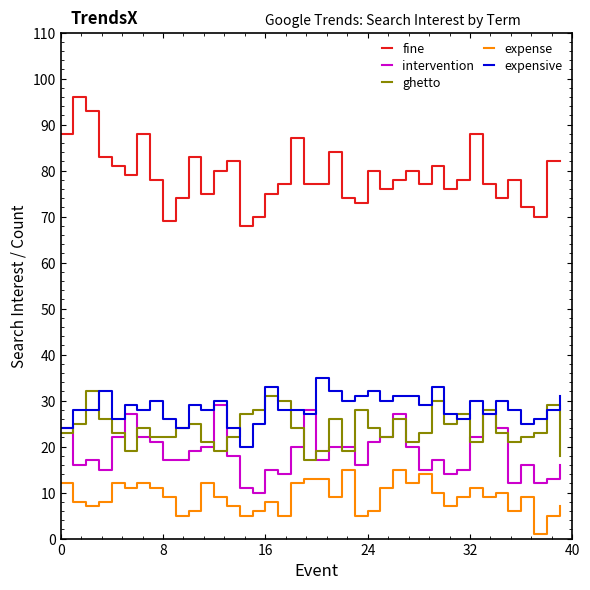

True or false: intervention and expense intersect in this chart.

False